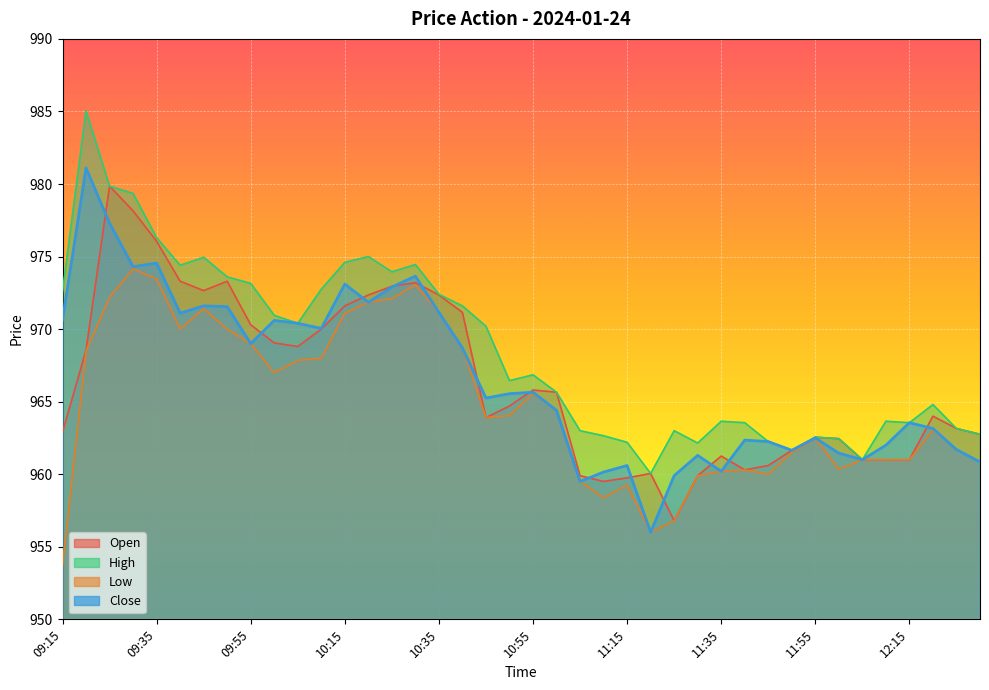

Which series has the largest total across all categories?

High